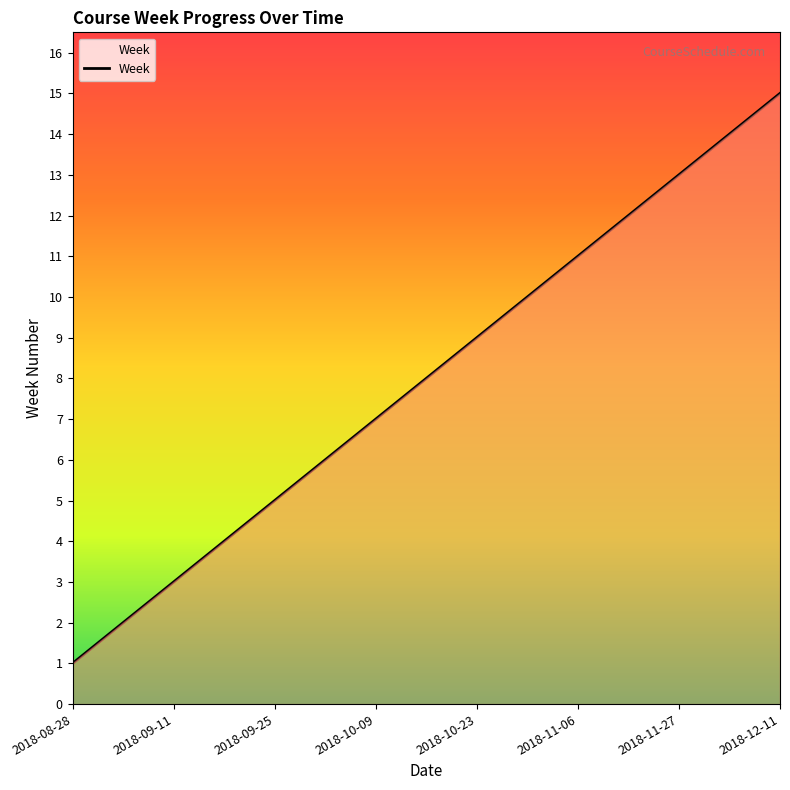

What is the difference between the maximum and minimum values?

14